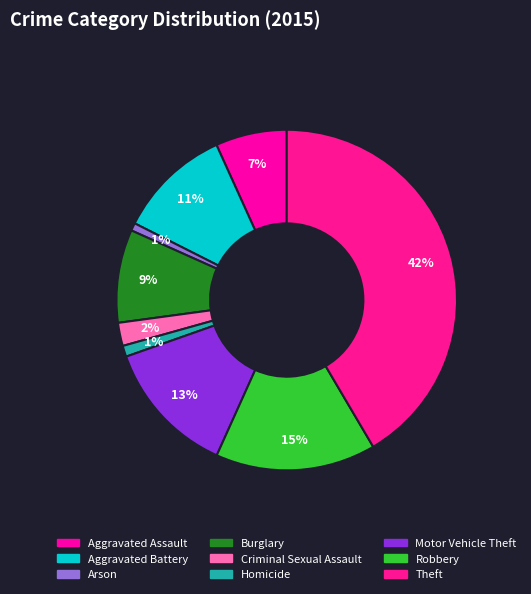

Is there a majority slice in this chart?

No